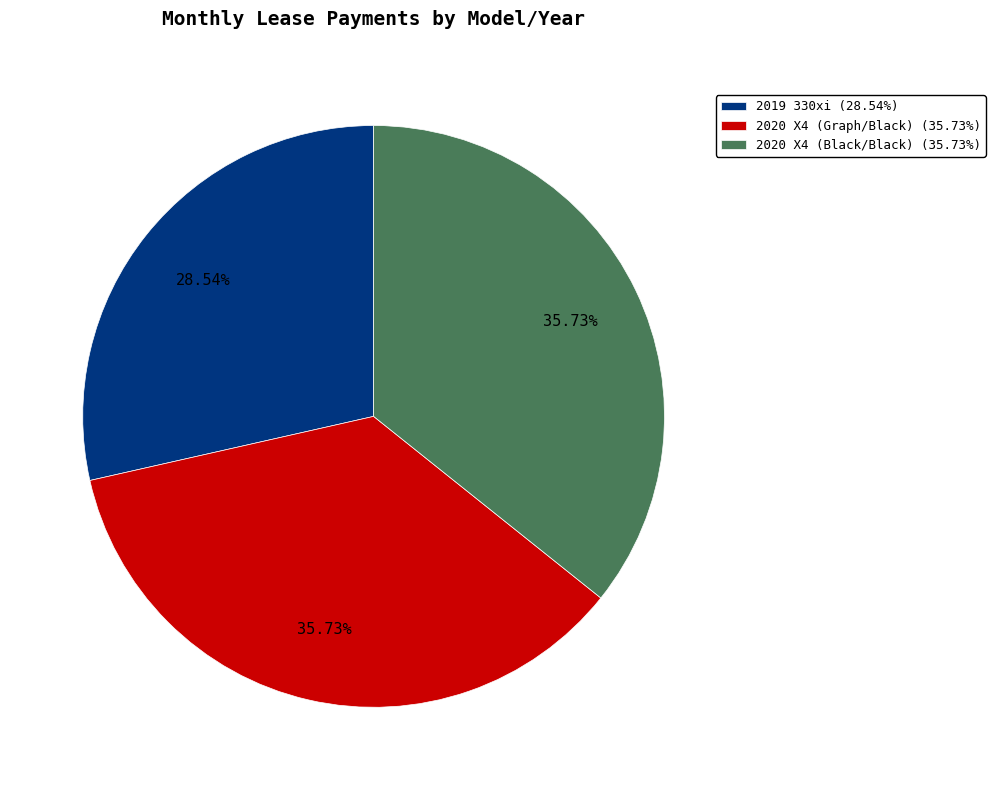

Combined, do 2020 X4 (Graph/Black) (35.73%) and 2020 X4 (Black/Black) (35.73%) account for over 50%?

Yes